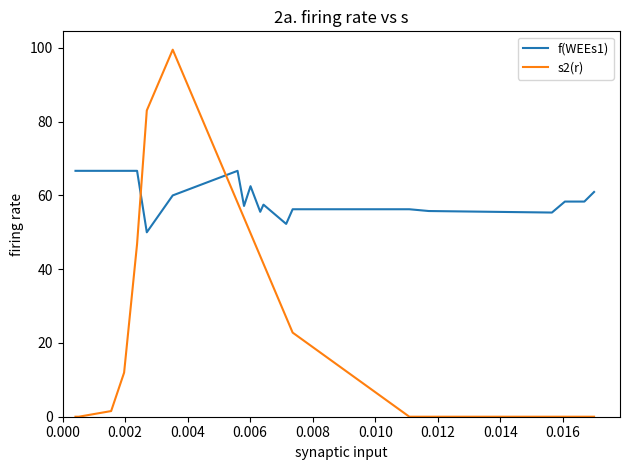

What is the greatest value displayed?

99.5